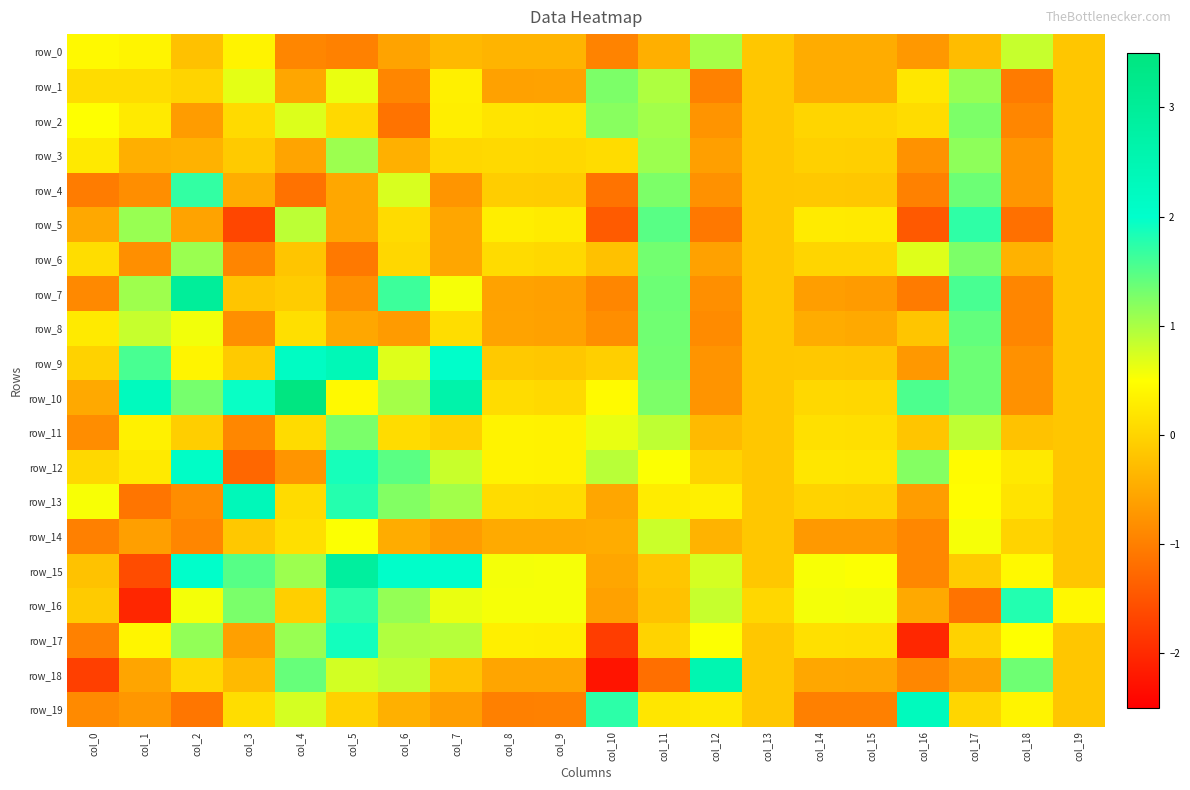

What is the total value across all series at col_14?

-2.6